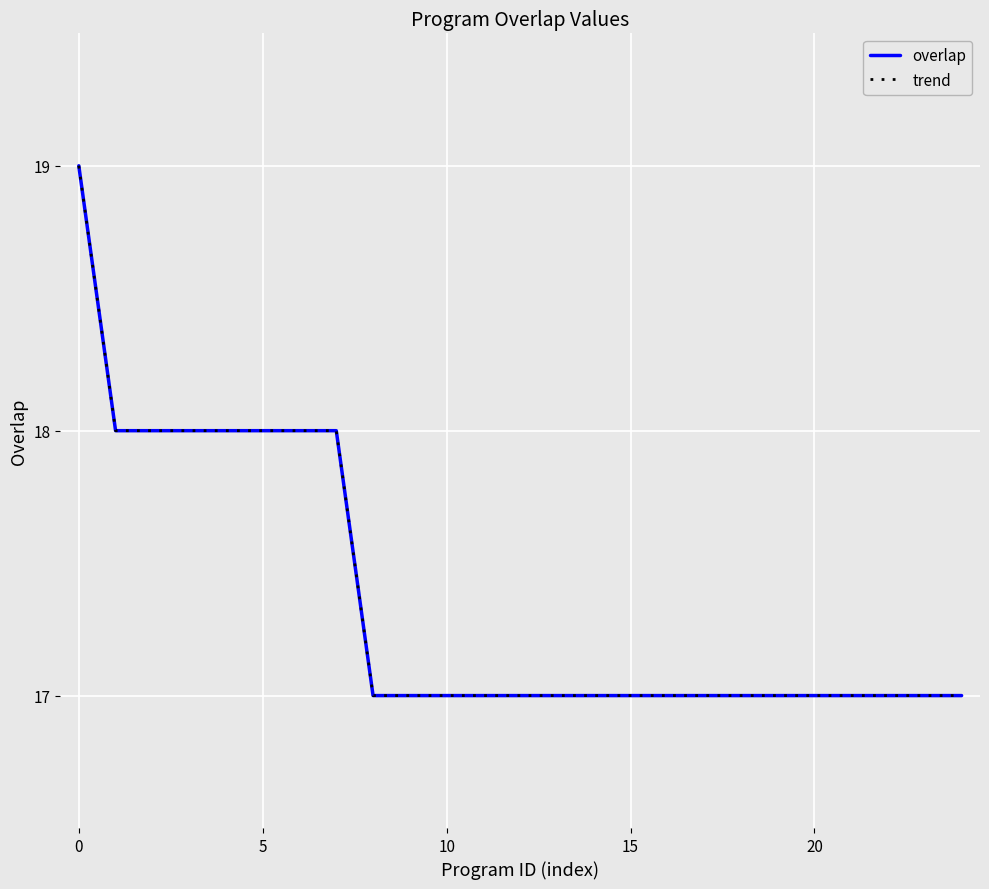

True or false: trend has more than 0 interior local peaks.

False